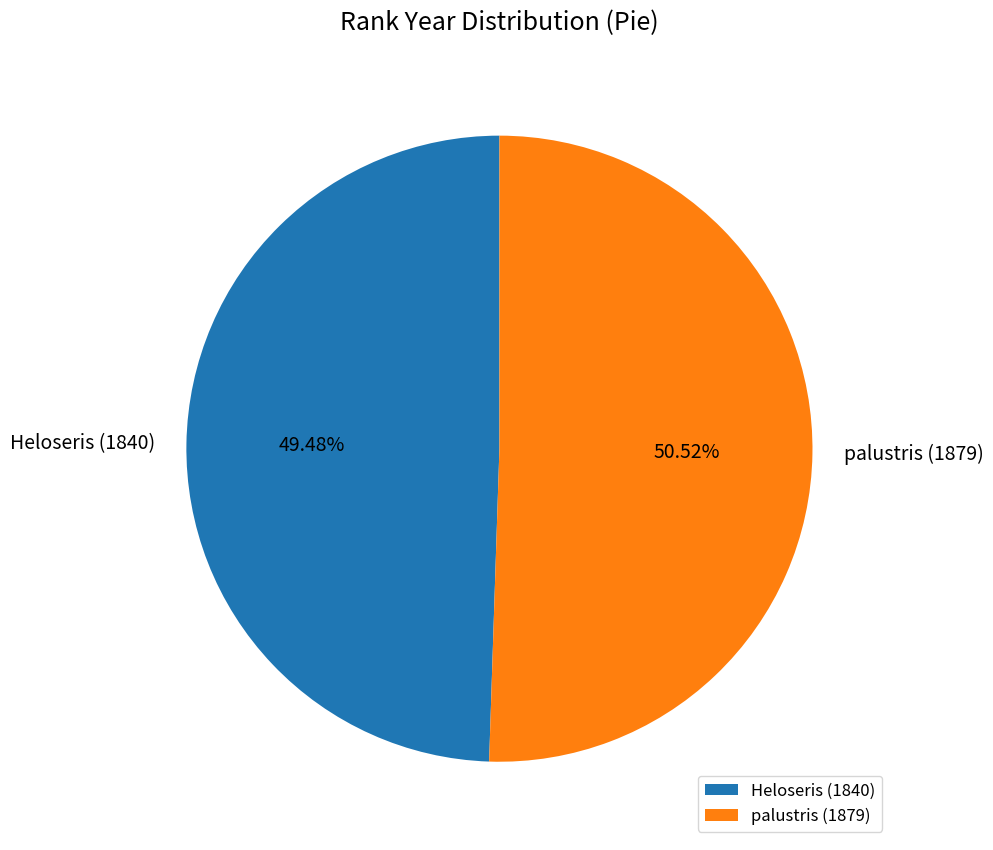

What is the smallest slice in the pie chart?

Heloseris (1840)